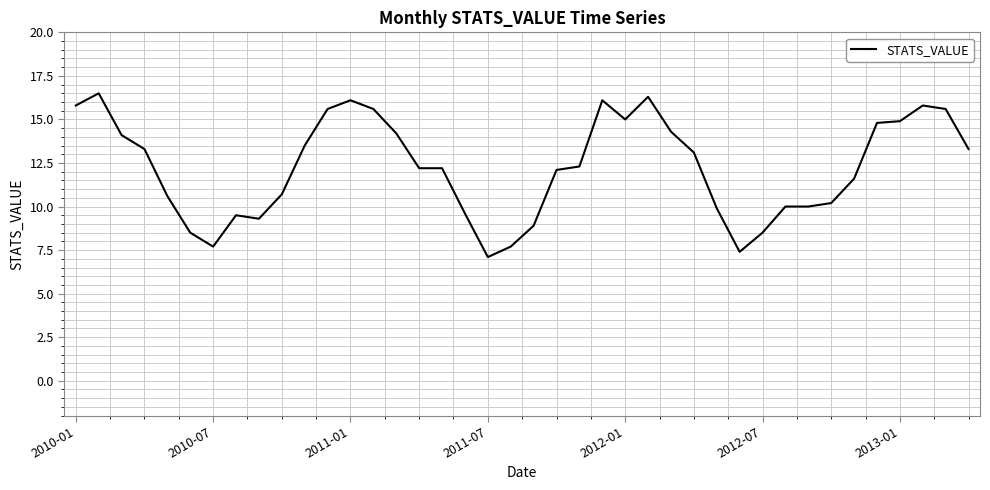

Is this an area chart (filled region under the line)?

No